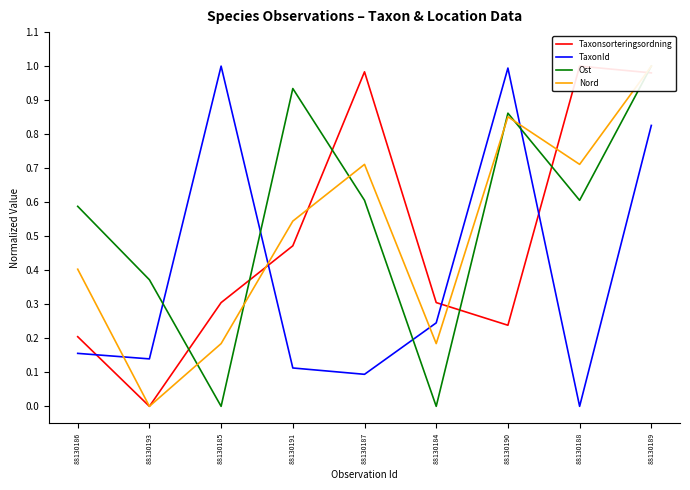

Which series has the largest total across all categories?

Ost